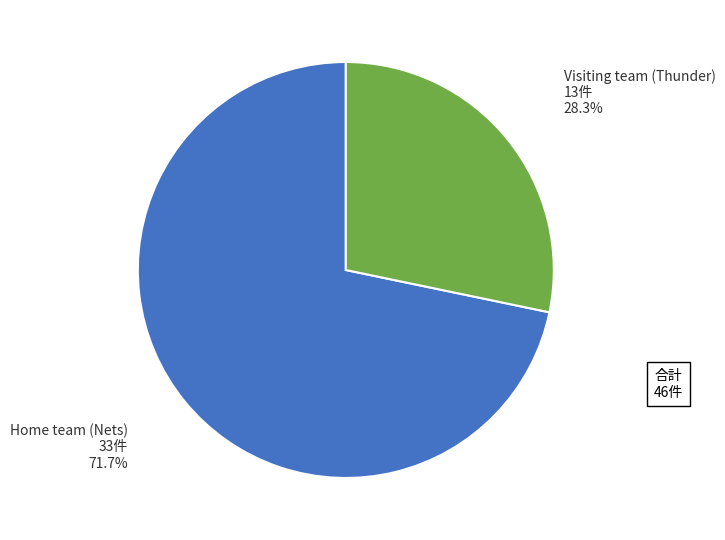

Is there any slice that represents more than half of the pie?

Yes